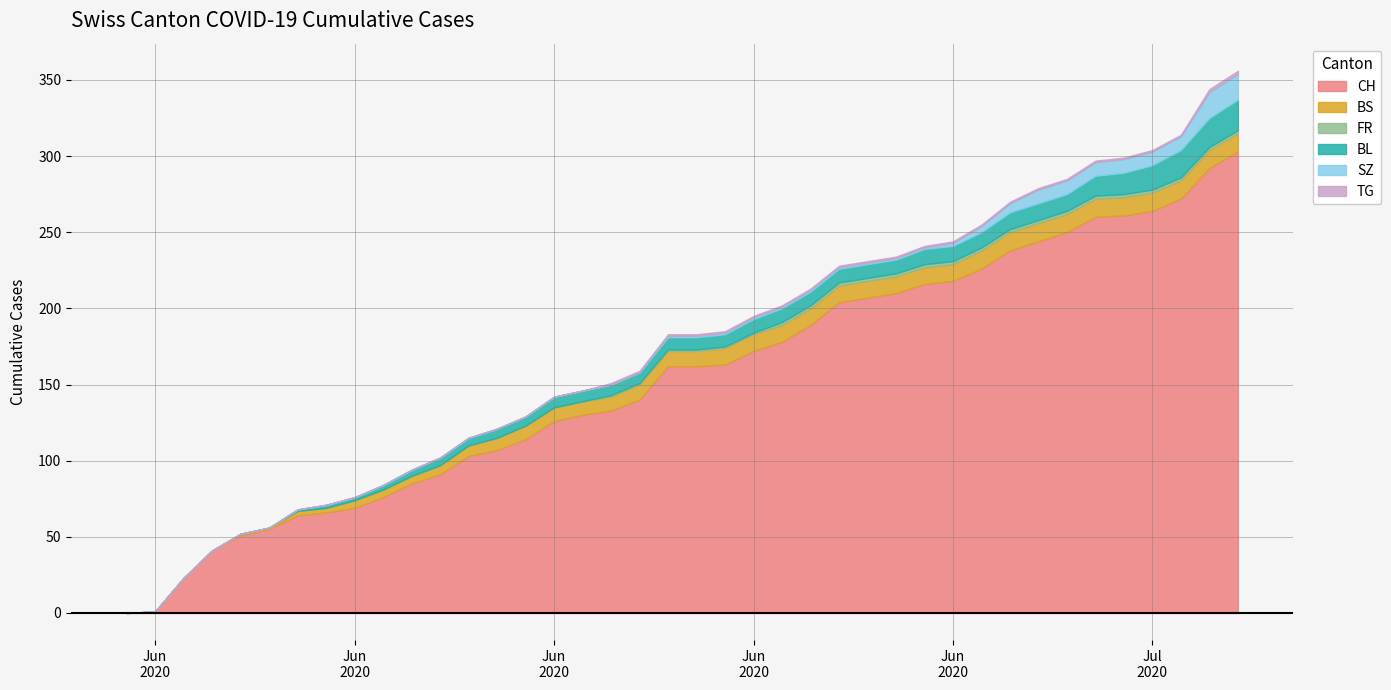

What is the difference between the highest and lowest values at 2020-06-26?

206